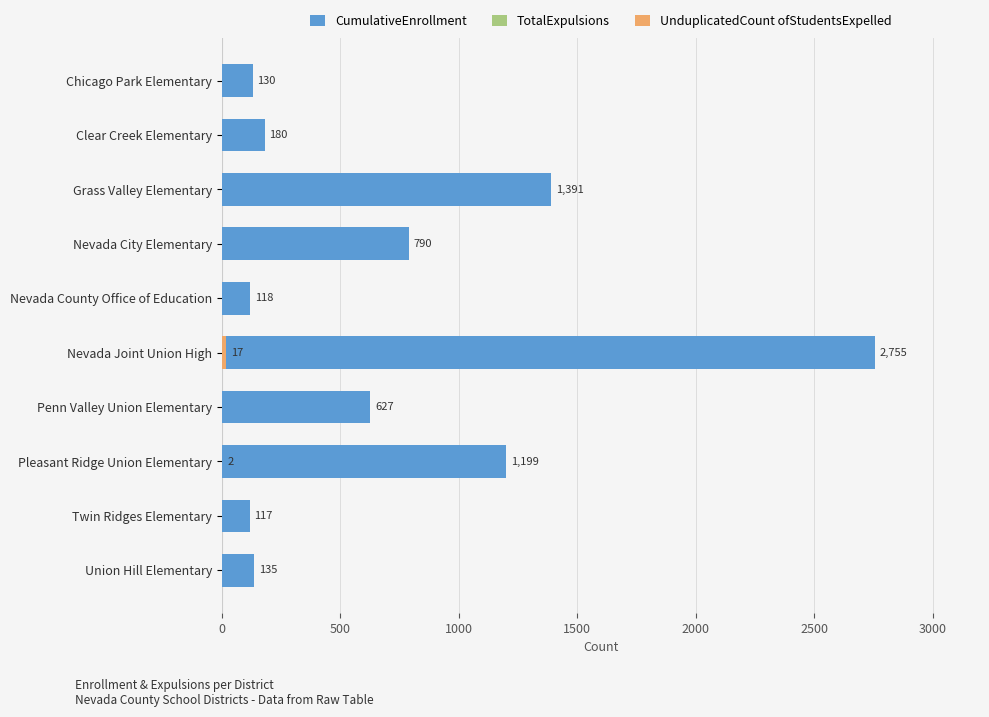

Which series has the widest spread of values?

CumulativeEnrollment